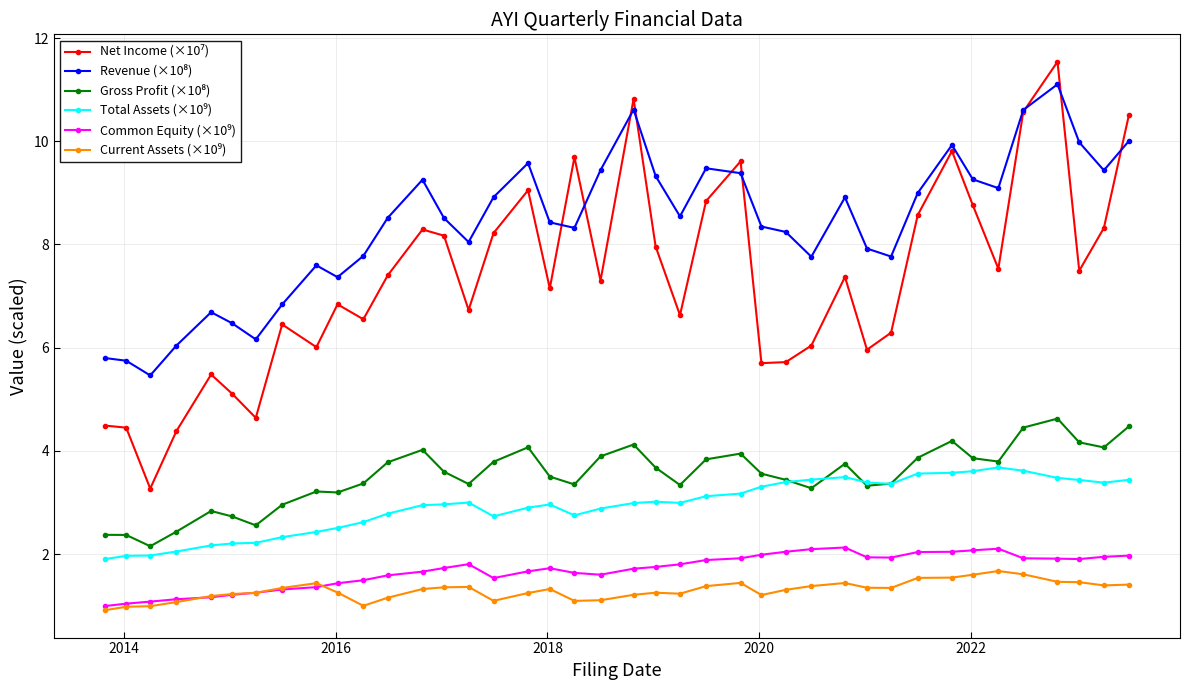

What is the smallest value displayed?

0.9